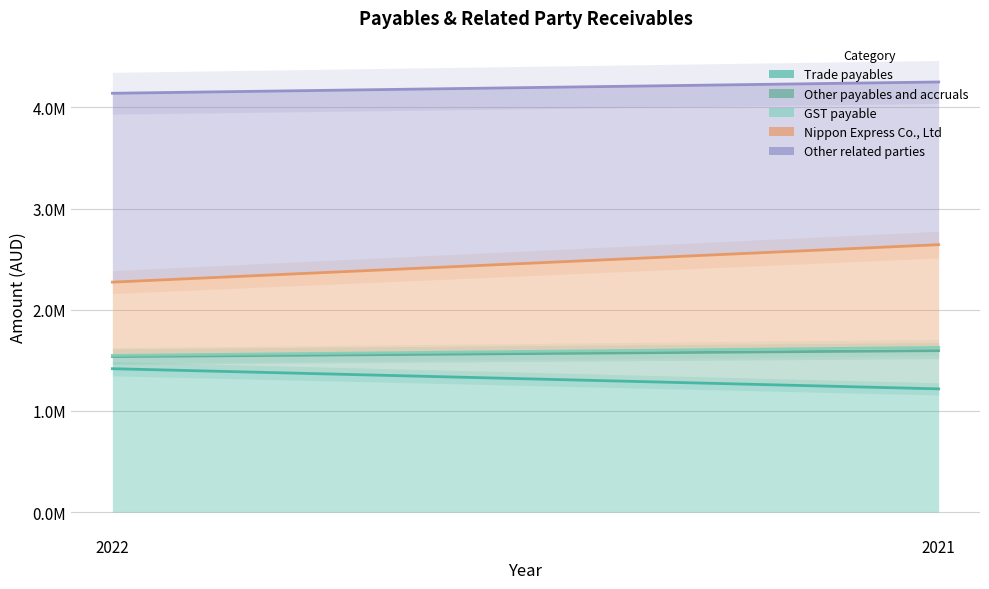

Between 2022 and 2021, which series saw the biggest shift?

Nippon Express Co., Ltd